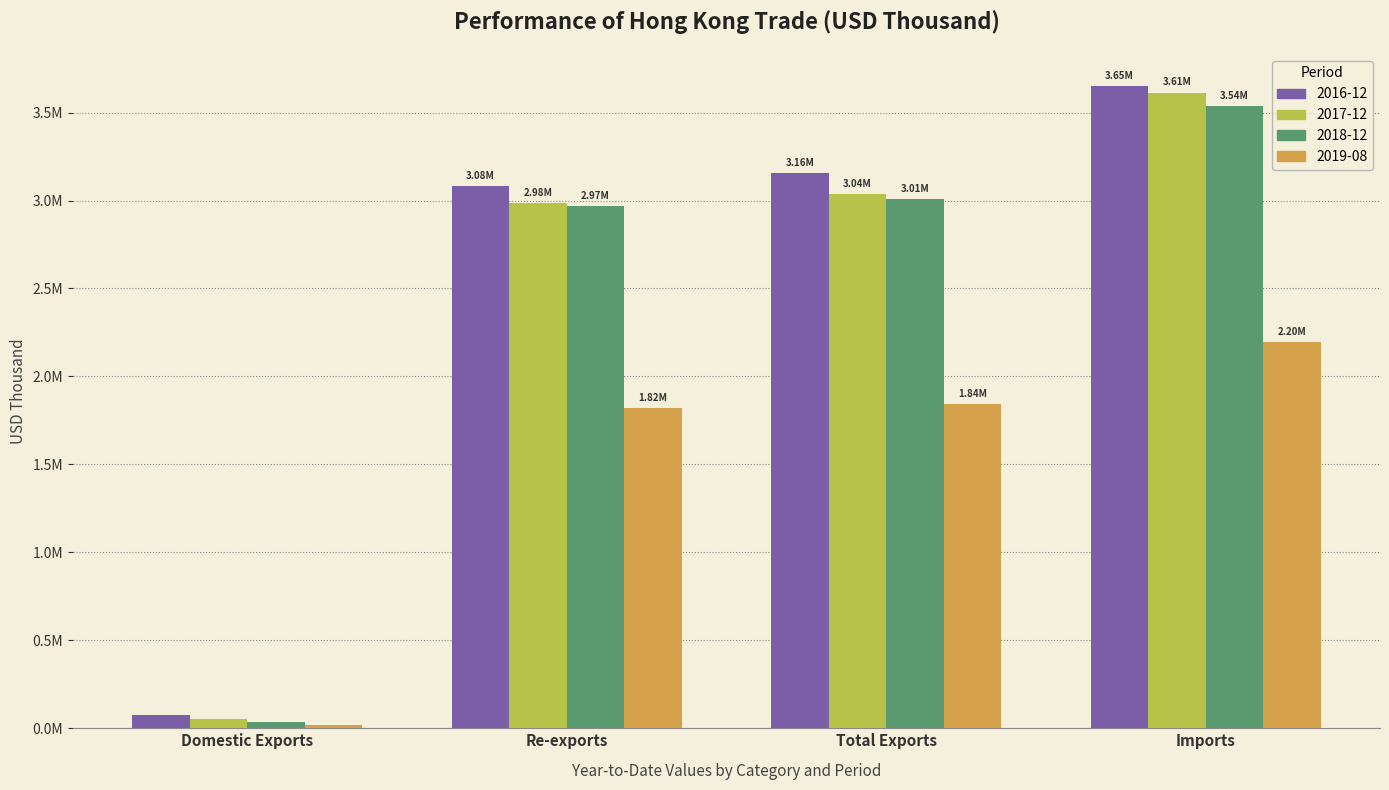

Reading left to right, transcribe all the data shown in this chart.

2016-12: 76765.3	3080153.3	3156918.6	3651068.4
2017-12: 52954.2	2983331.0	3036285.2	3613322.9
2018-12: 38212.1	2967926.2	3006138.3	3536176.1
2019-08: 19895.1	1821348.6	1841243.7	2195969.7